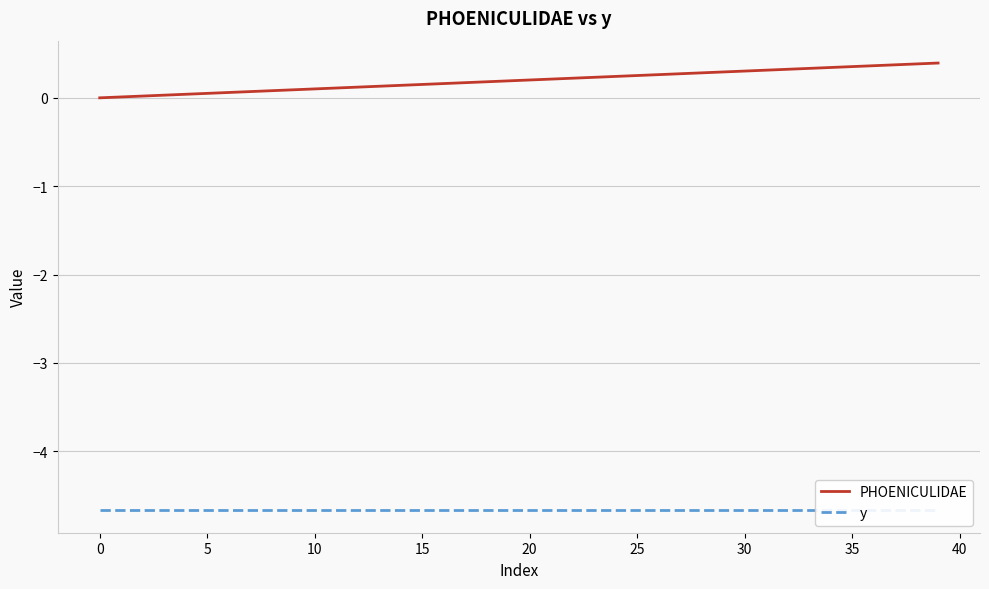

Does the chart have visible grid lines?

Yes